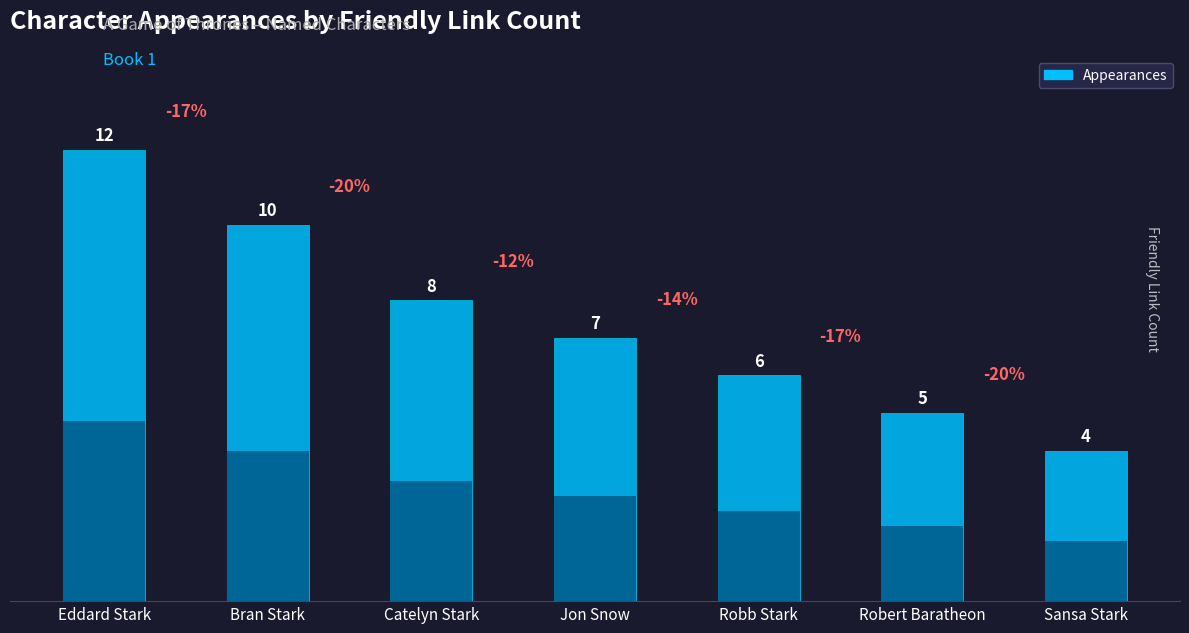

What is the label of the 2nd bar from the right?

Robert Baratheon